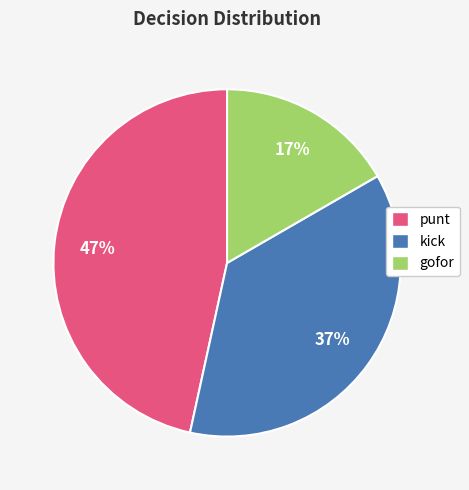

Is there a majority slice in this chart?

No